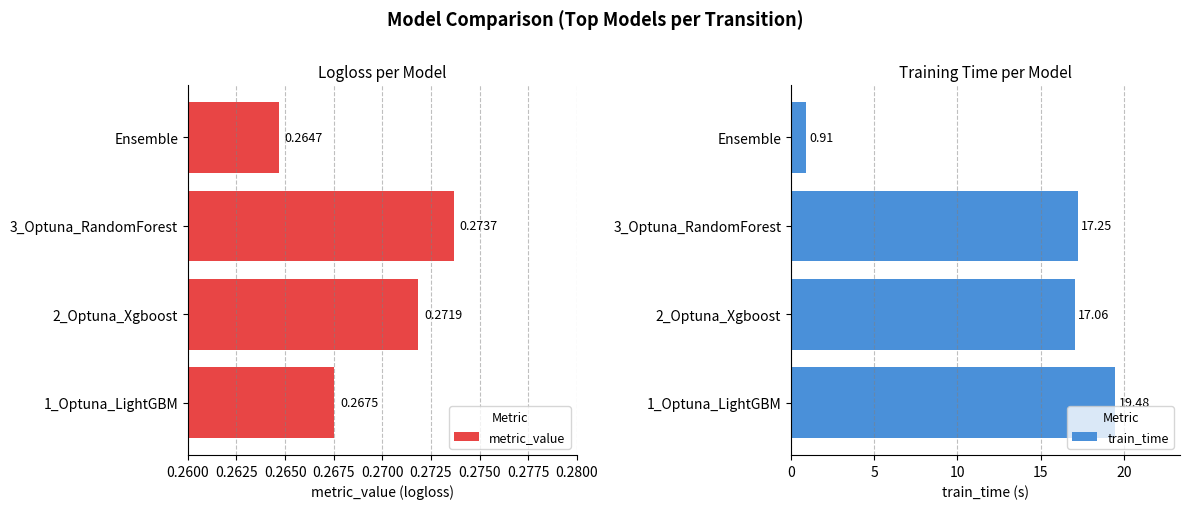

At how many categories does at least one series exceed 18?

1